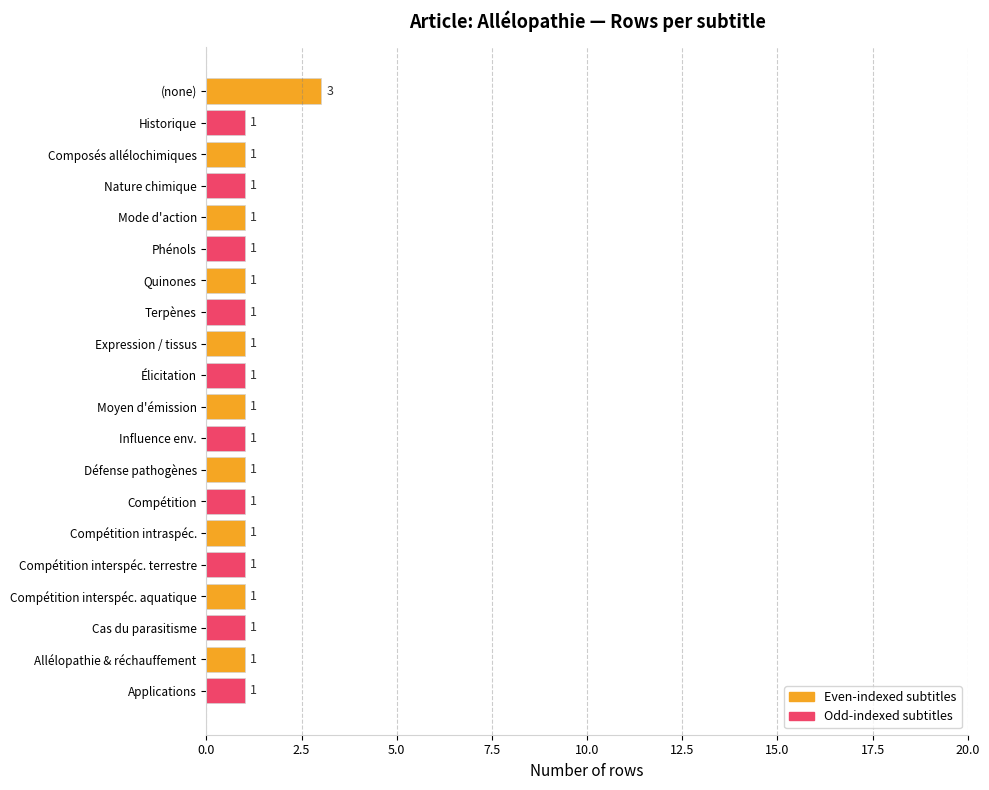

How many values exceed 1?

1